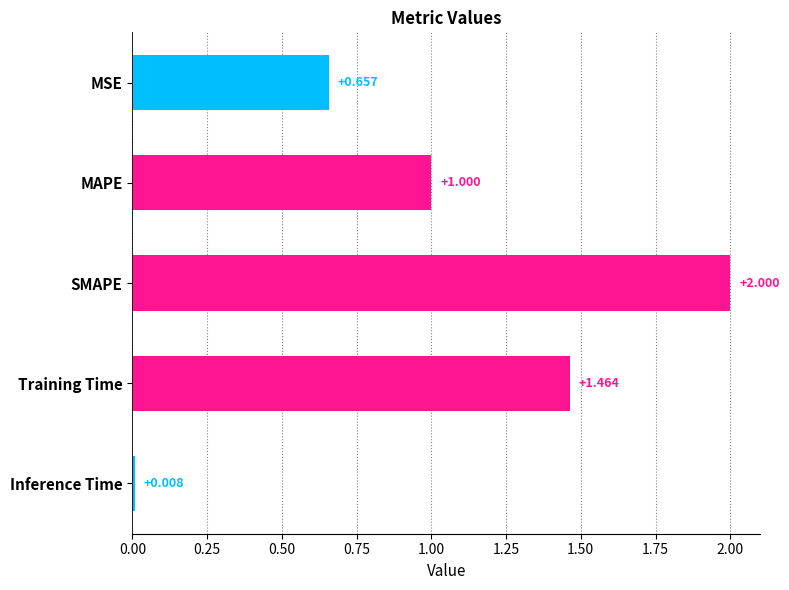

Which category has the lowest value across all series?

Inference Time